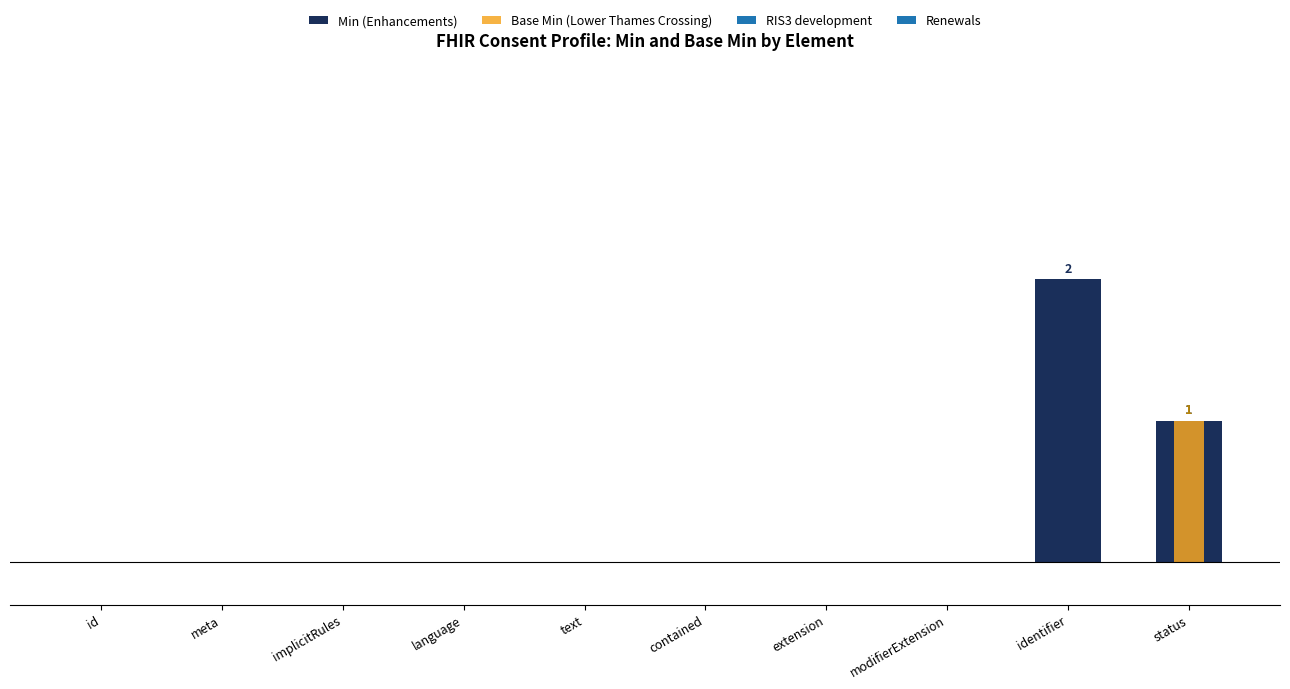

Is the value of Base Min (Lower Thames Crossing) at meta greater than the value of Min (Enhancements) at meta?

No